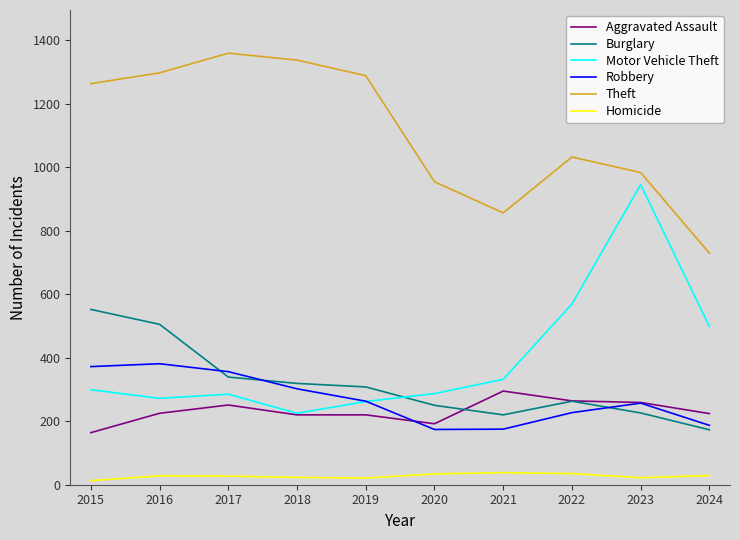

True or false: Theft and Homicide intersect in this chart.

False